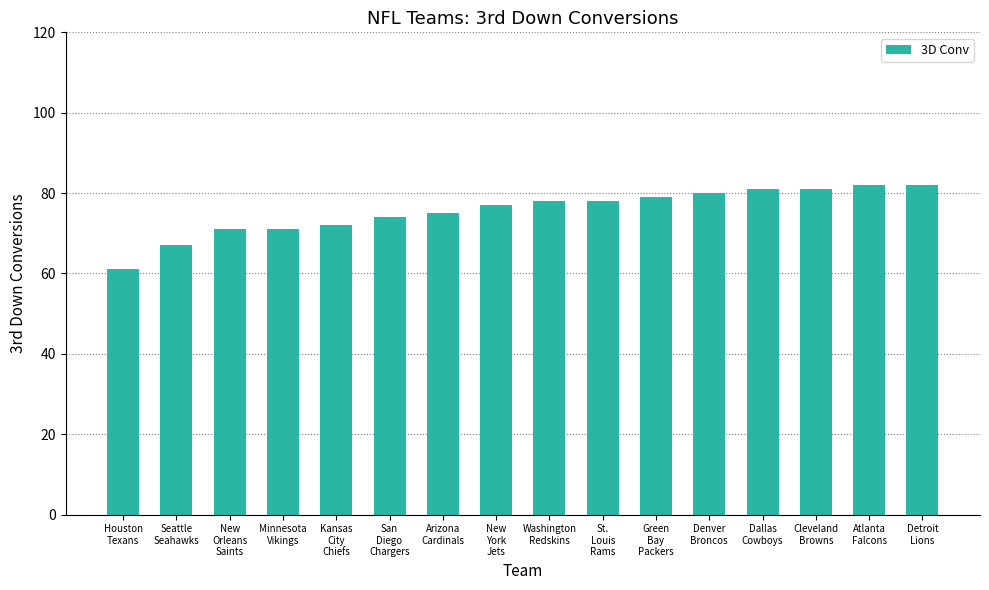

What is the difference between the maximum and minimum values?

21